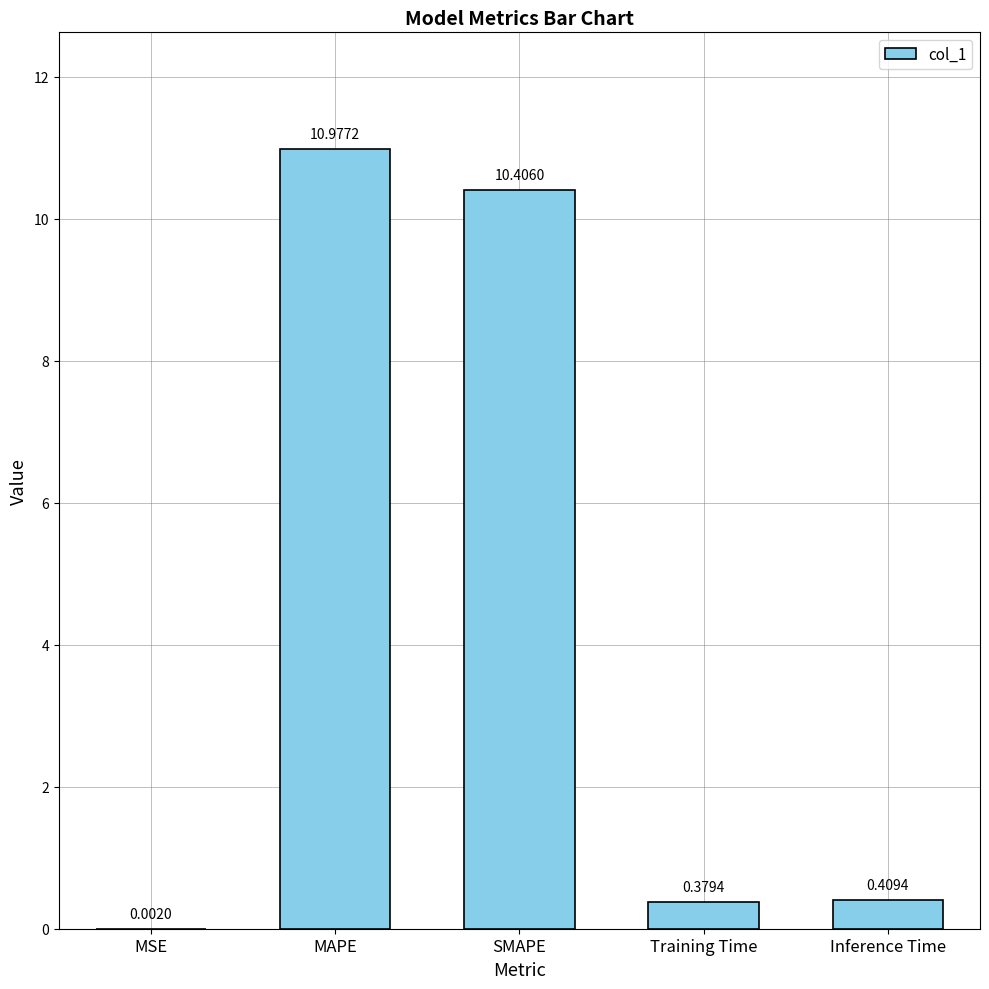

What is the sum of the values at MAPE and Inference Time?

11.4